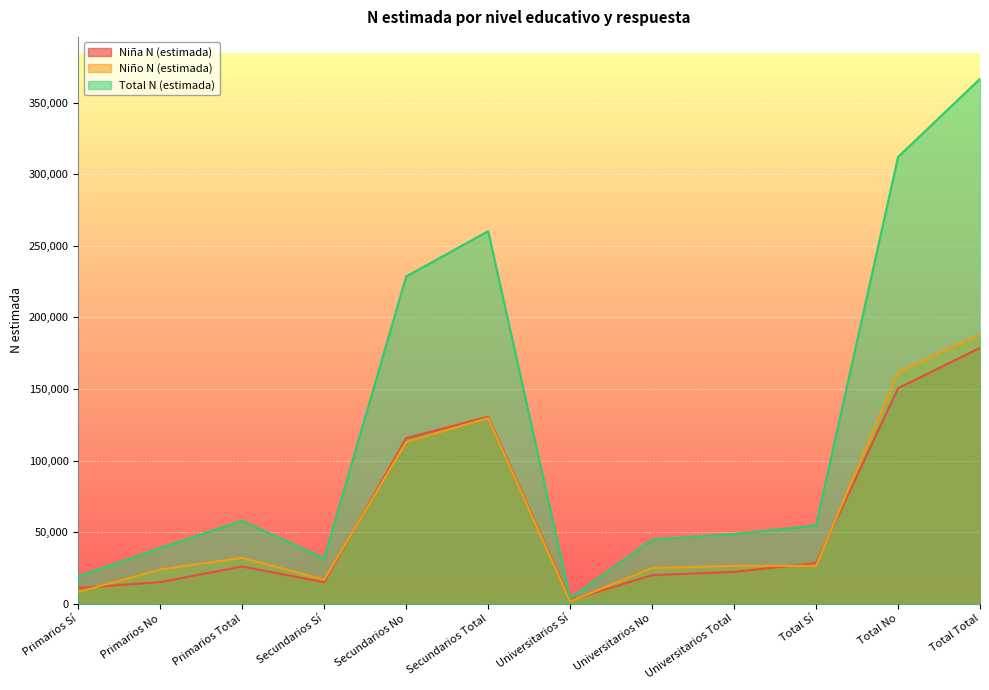

Which series has the largest total across all categories?

Total N (estimada)